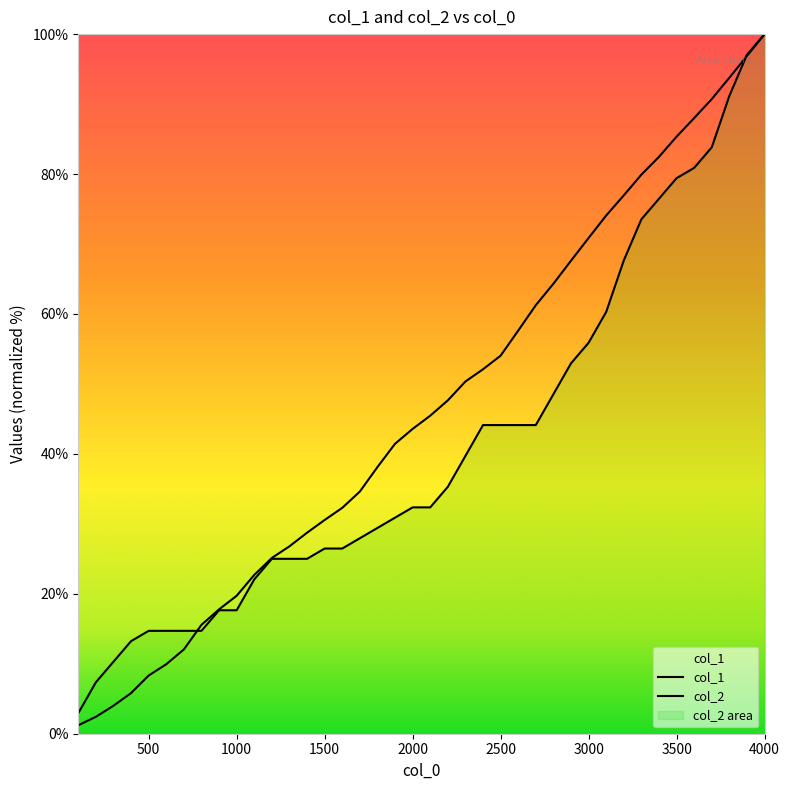

True or false: col_1 has more than 1 points higher than both neighbors.

False